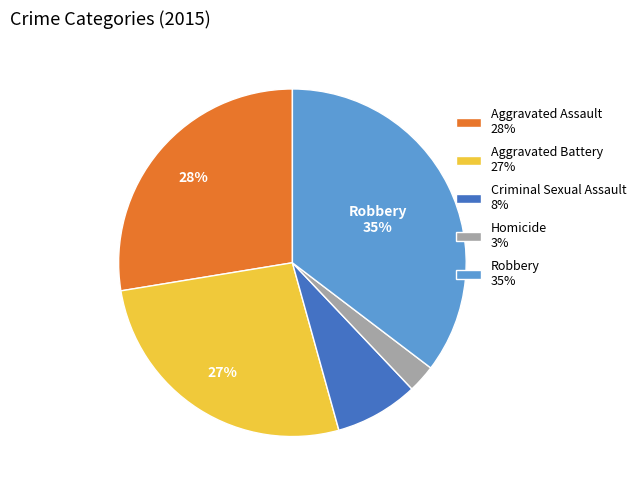

Is Homicide the majority of the pie?

No